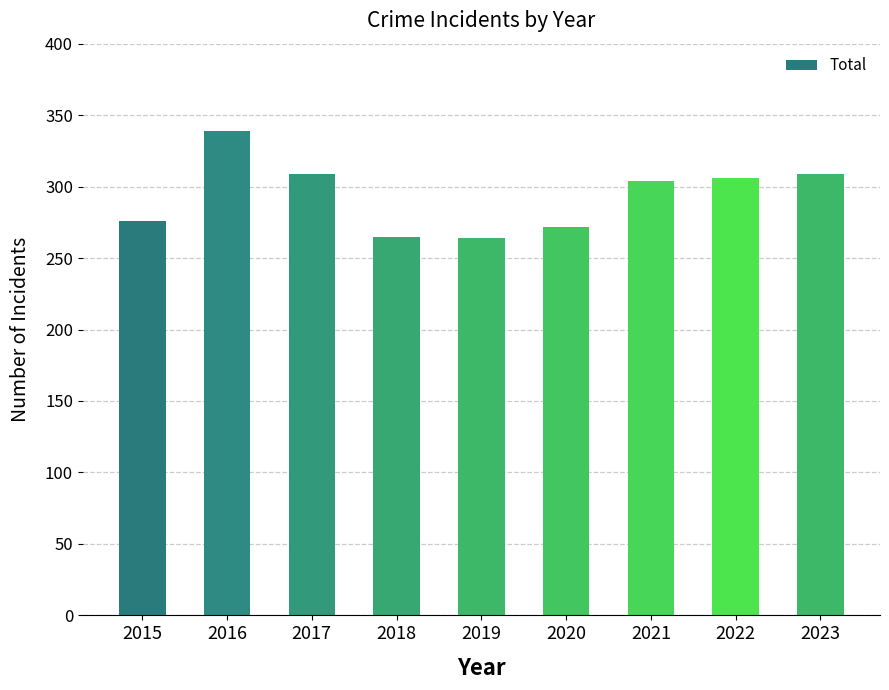

What is the difference between the values at 2020 and 2018?

7